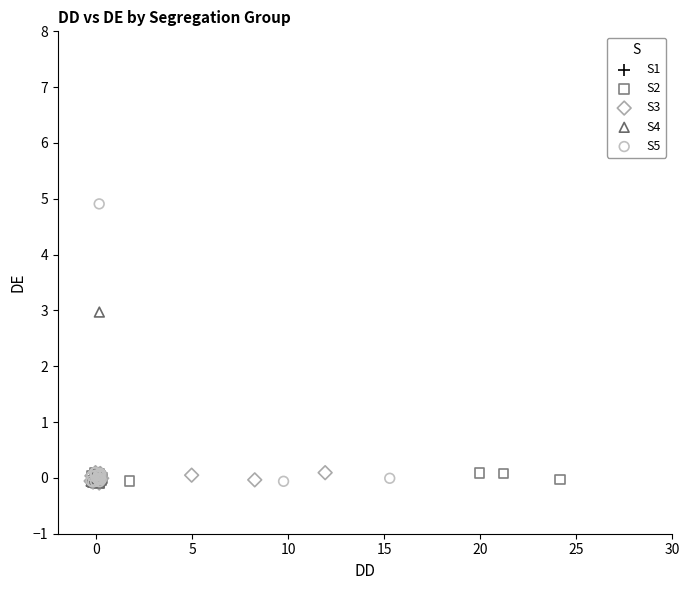

Which series has the largest Y range (max minus min)?

S5